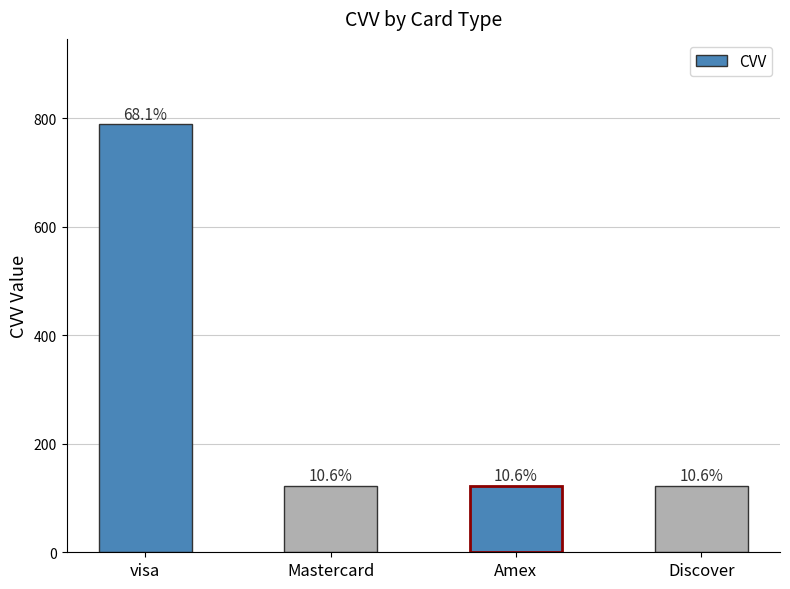

The value at Discover is 52. True or false?

False